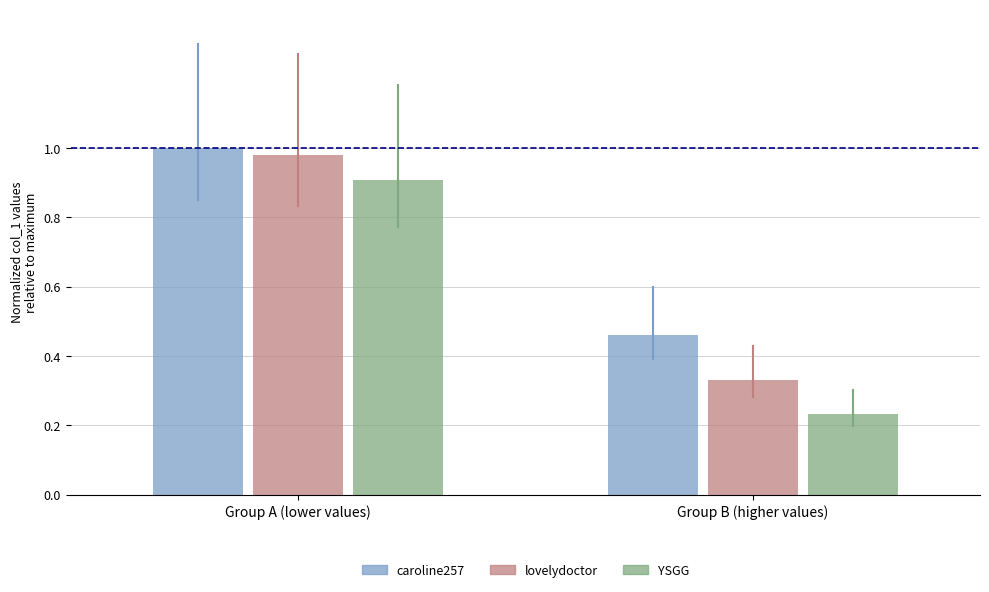

At which category is the sum across all series the highest?

Group A (lower values)